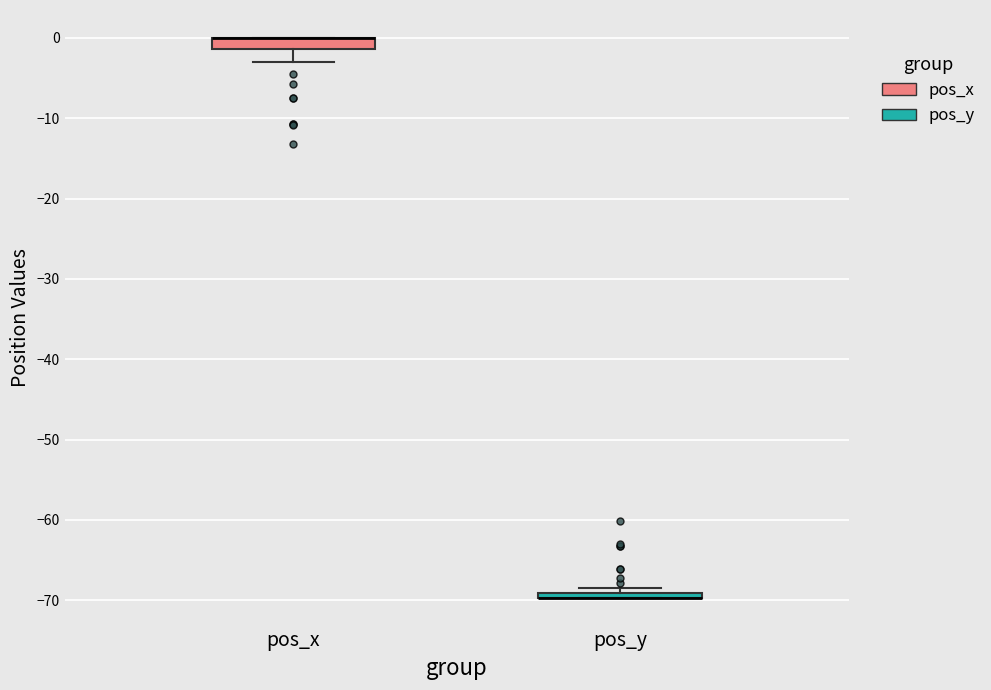

Where is the upper edge of the box for pos_y on the y-axis? The values are not printed on the chart, so give them approximately, as read against the axis.

-69